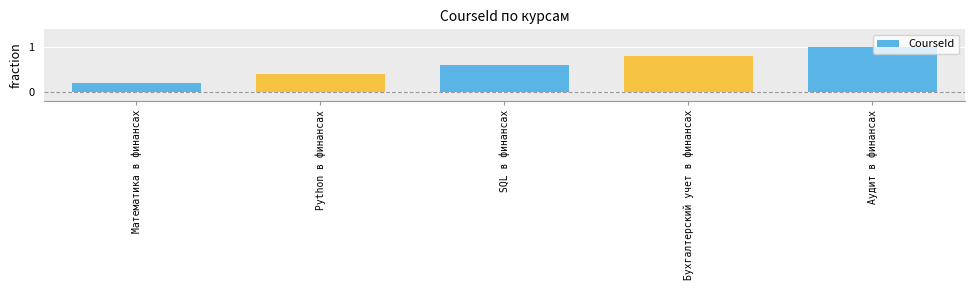

What is the change in value from Математика в финансах to Бухгалтерский учет в финансах?

+0.6